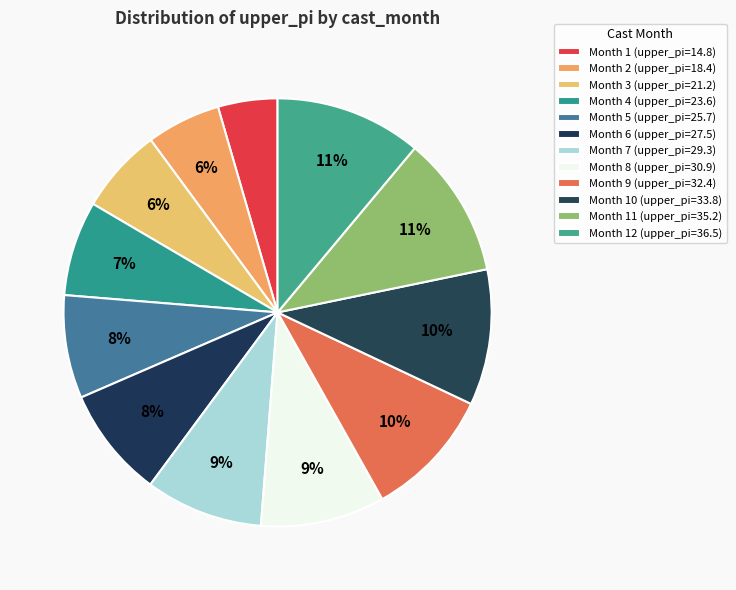

How many slices are in this pie chart?

12